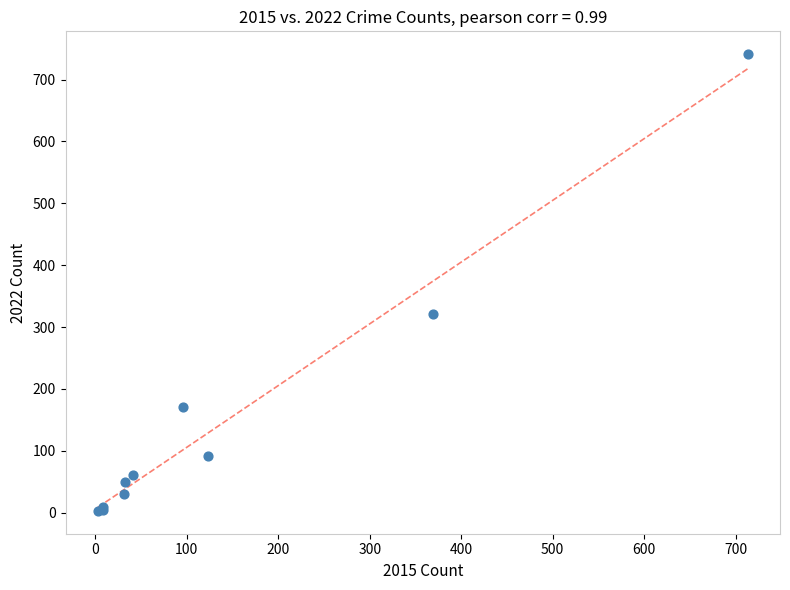

What Y value in the scatter plot is closest to 372?

321